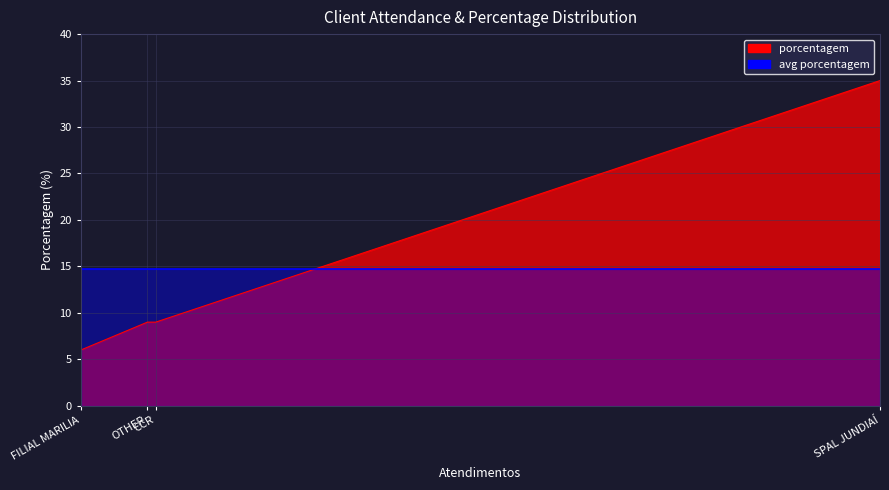

Between CCR and SPAL JUNDIAÍ, which is larger?

SPAL JUNDIAÍ